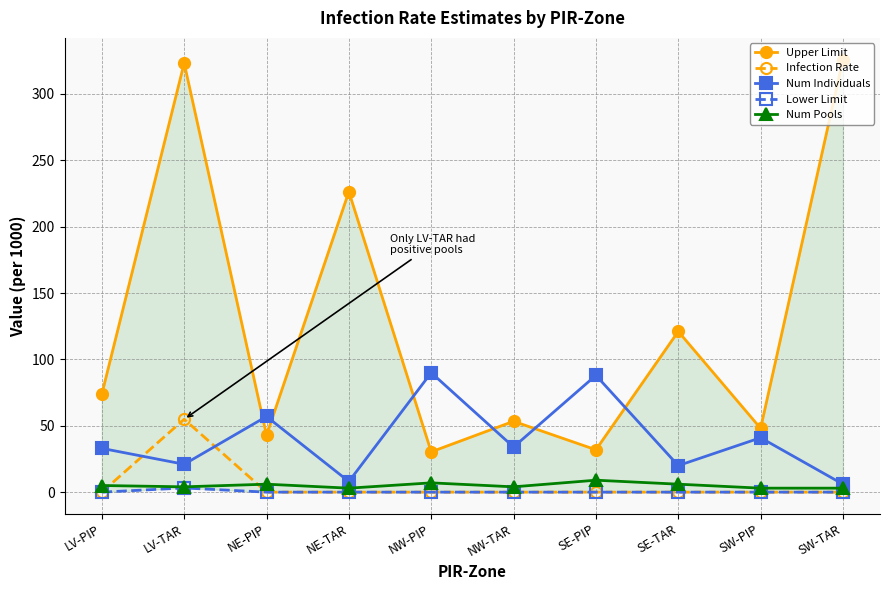

Reading right to left, list all the values displayed in this chart.

Upper Limit: SW-TAR=326.0	SW-PIP=48.1	SE-TAR=121.1	SE-PIP=31.9	NW-TAR=53.4	NW-PIP=30.4	NE-TAR=226.4	NE-PIP=42.9	LV-TAR=323.3	LV-PIP=73.8
Infection Rate: SW-TAR=0.0	SW-PIP=0.0	SE-TAR=0.0	SE-PIP=0.0	NW-TAR=0.0	NW-PIP=0.0	NE-TAR=0.0	NE-PIP=0.0	LV-TAR=54.9	LV-PIP=0.0
Num Individuals: SW-TAR=6.0	SW-PIP=41.0	SE-TAR=20.0	SE-PIP=88.0	NW-TAR=34.0	NW-PIP=90.0	NE-TAR=8.0	NE-PIP=57.0	LV-TAR=21.0	LV-PIP=33.0
Lower Limit: SW-TAR=0.0	SW-PIP=0.0	SE-TAR=0.0	SE-PIP=0.0	NW-TAR=0.0	NW-PIP=0.0	NE-TAR=0.0	NE-PIP=0.0	LV-TAR=3.2	LV-PIP=0.0
Num Pools: SW-TAR=3.0	SW-PIP=3.0	SE-TAR=6.0	SE-PIP=9.0	NW-TAR=4.0	NW-PIP=7.0	NE-TAR=3.0	NE-PIP=6.0	LV-TAR=4.0	LV-PIP=5.0